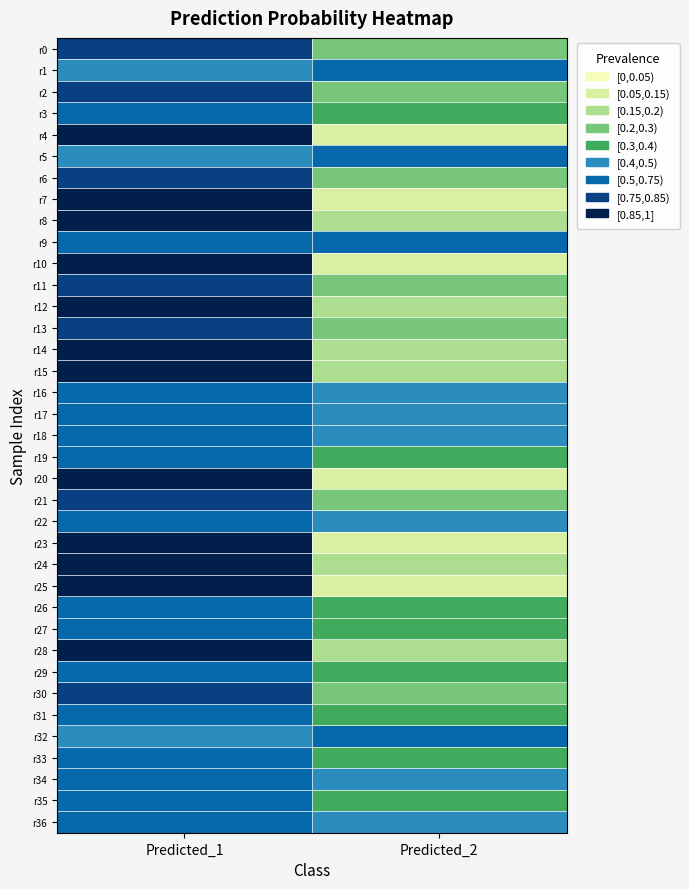

Rank the series by their maximum value, from lowest to highest.

r9, r5, r1, r32, r36, r16, r17, r18, r22, r34, r3, r31, r27, r19, r26, r29, r33, r35, r2, r6, r21, r30, r0, r11, r13, r8, r12, r14, r15, r24, r28, r4, r7, r10, r20, r23, r25